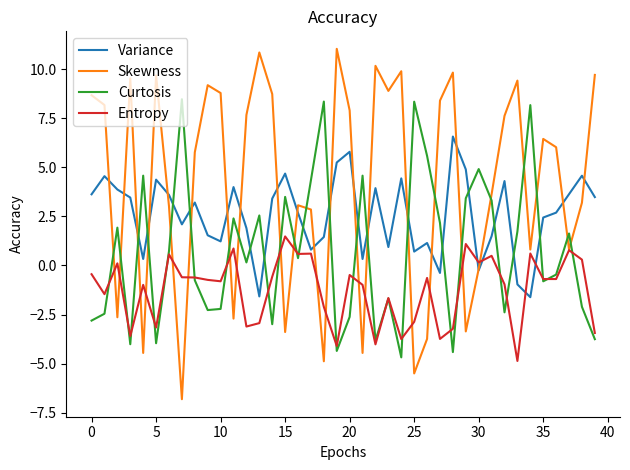

Which series has the widest spread of values?

Skewness